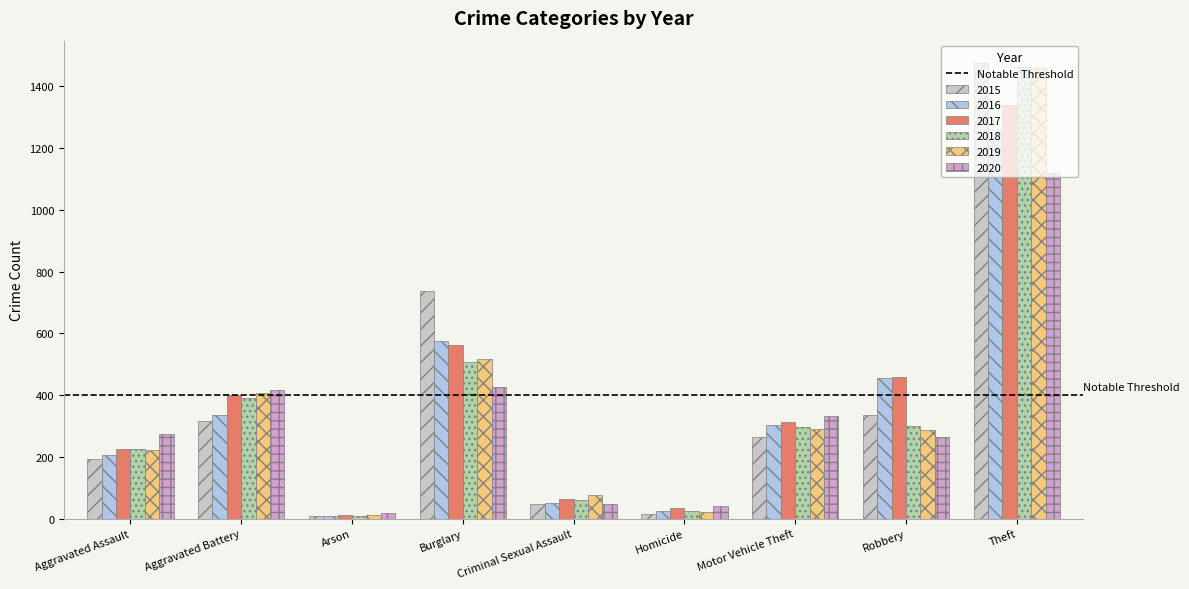

List the labels in order of 2016 value, smallest first.

Arson, Homicide, Criminal Sexual Assault, Aggravated Assault, Motor Vehicle Theft, Aggravated Battery, Robbery, Burglary, Theft